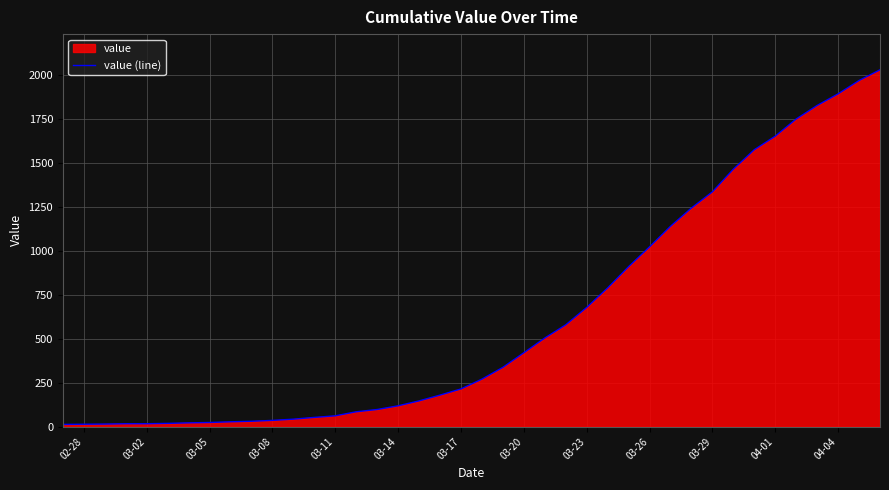

What is the smallest value displayed?

13